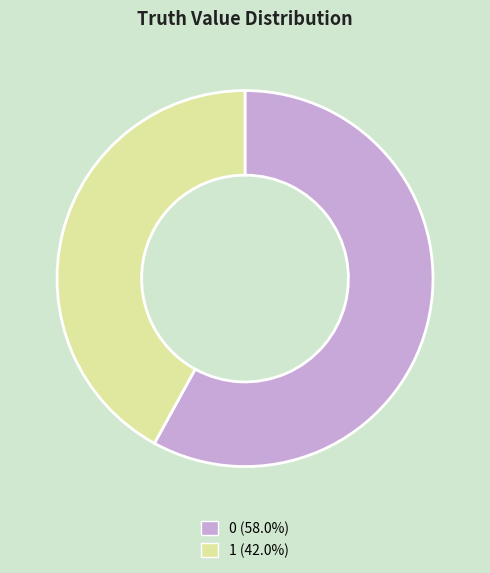

Do 0 (58.0%) and 1 (42.0%) together represent more than half of the pie?

Yes